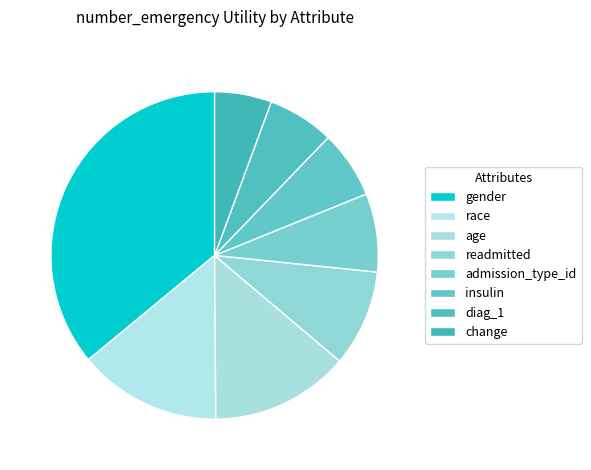

Is the sum of change and diag_1 greater than half?

No